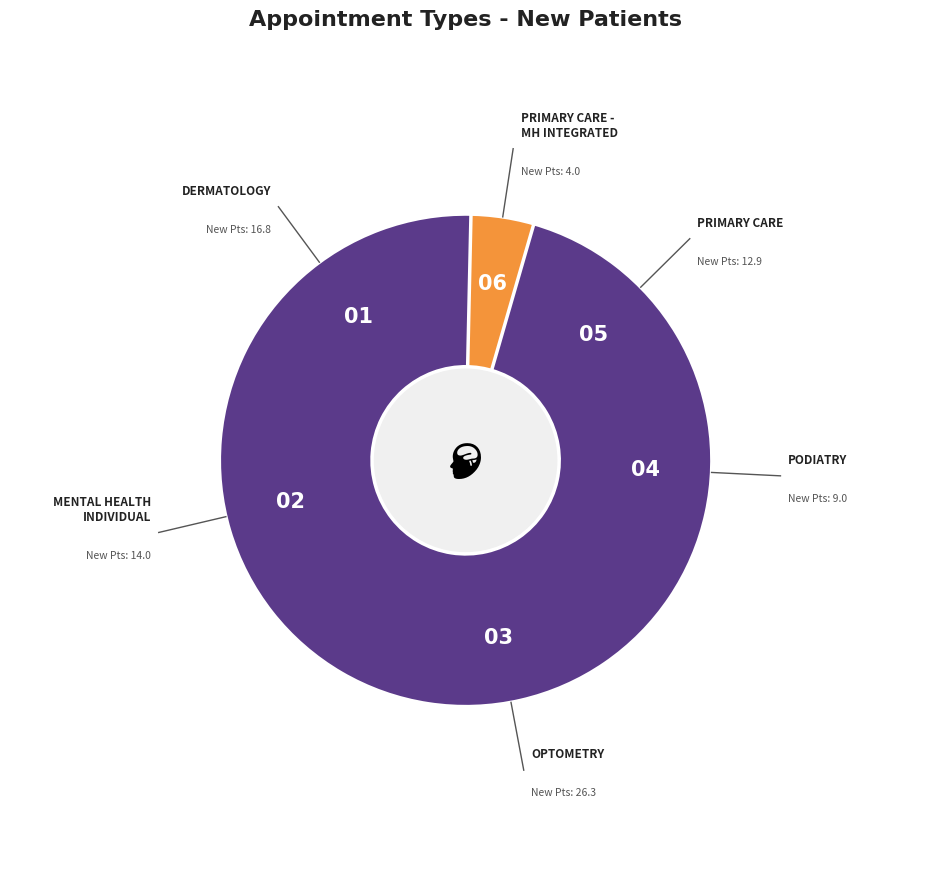

Is it true that PRIMARY CARE is 16% of the pie?

True